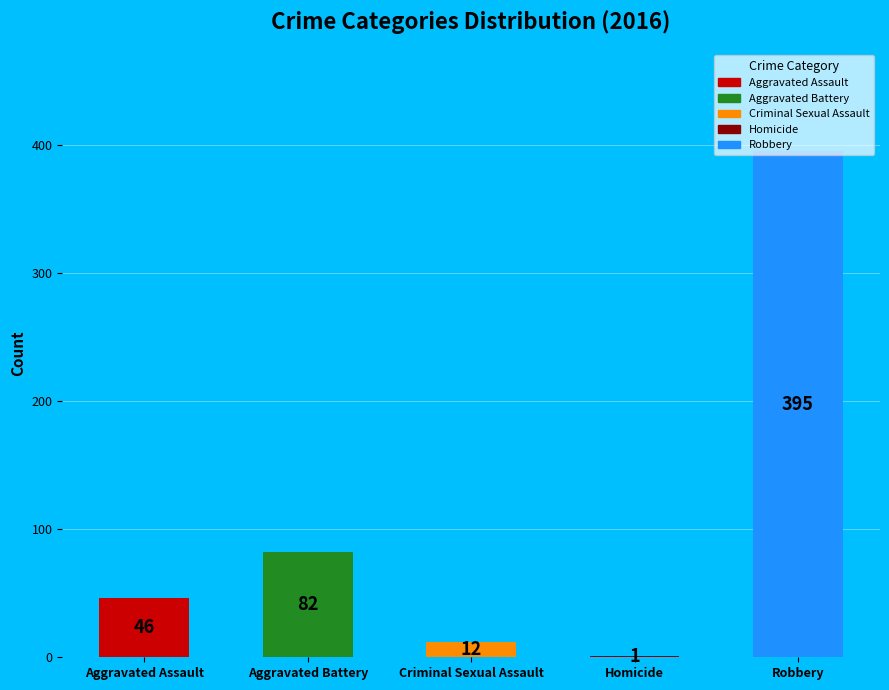

Approximately how many times larger is the value at Aggravated Assault compared to Robbery?

0.1